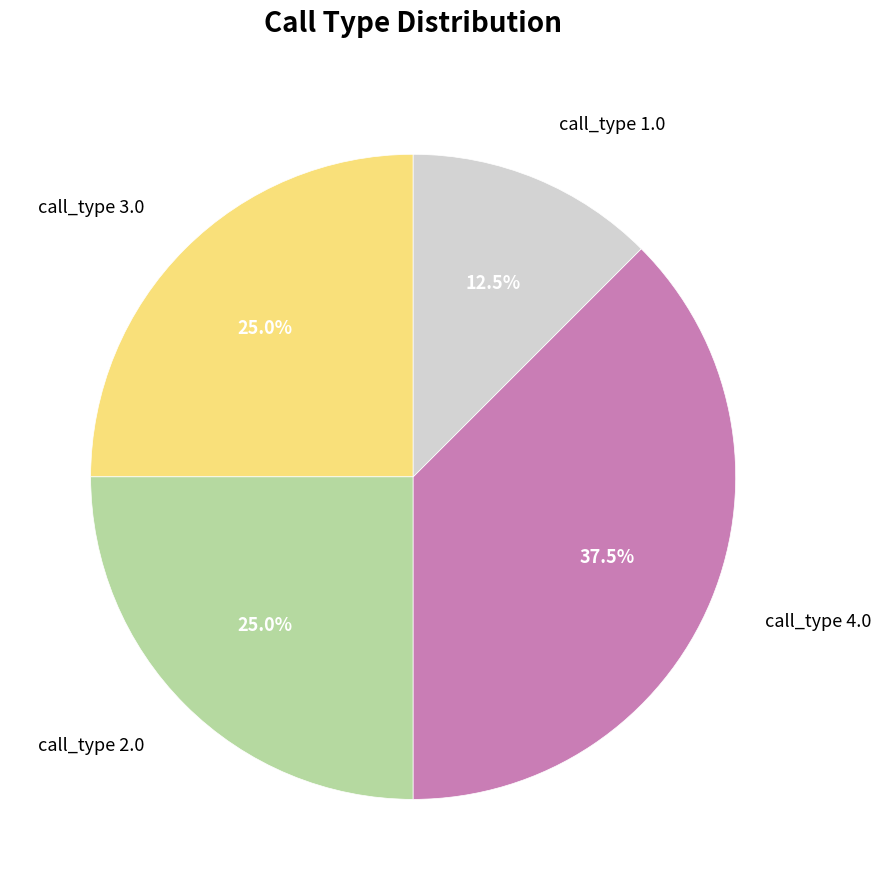

Which category has the smallest portion of the pie?

call_type 1.0